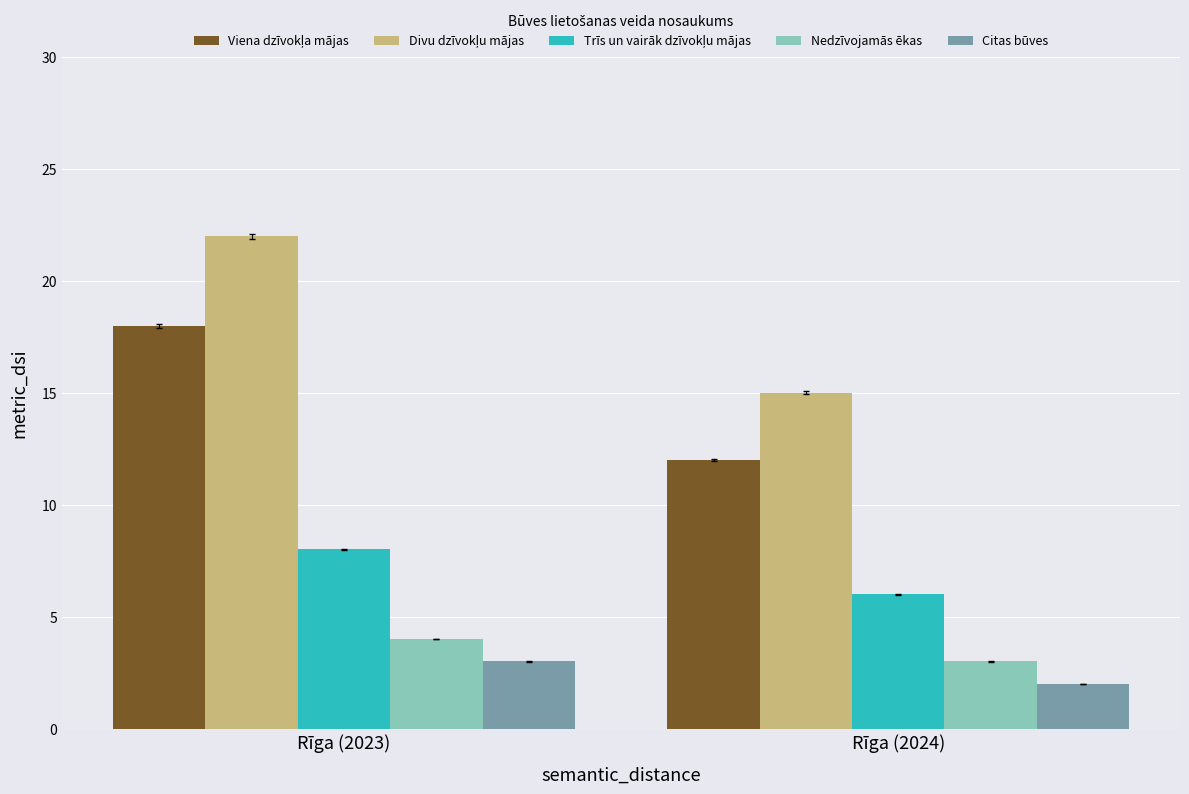

True or false: Citas būves has a value of 2 at Rīga (2024).

True